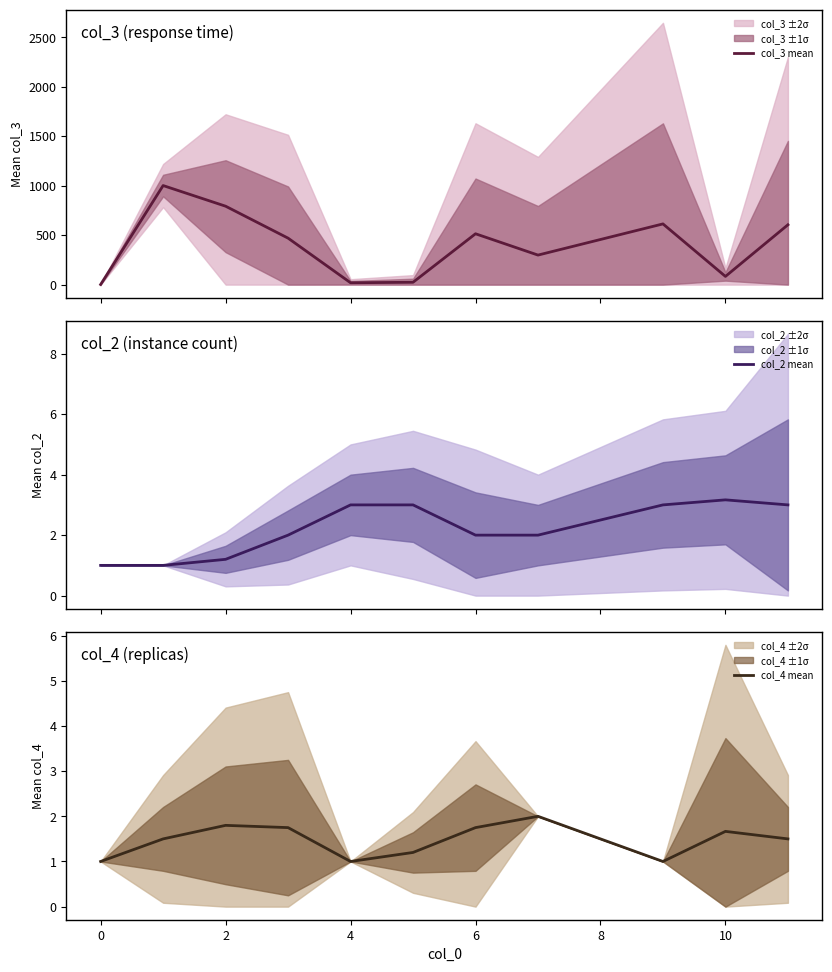

What is the difference between the maximum and minimum values in the col_4 mean series?

1.0